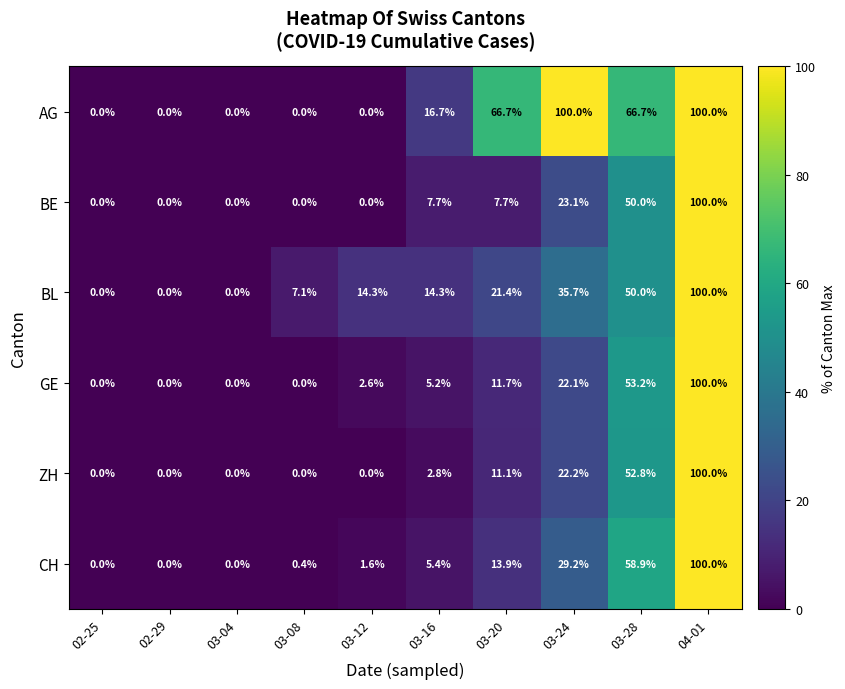

Between 03-12 and 03-24, which series saw the biggest shift?

AG